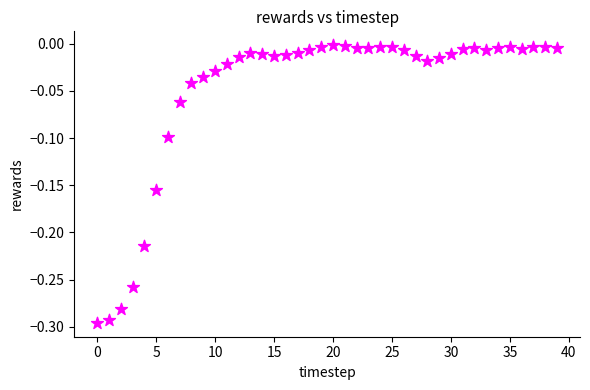

What is the range of Y values (max minus min)?

0.3